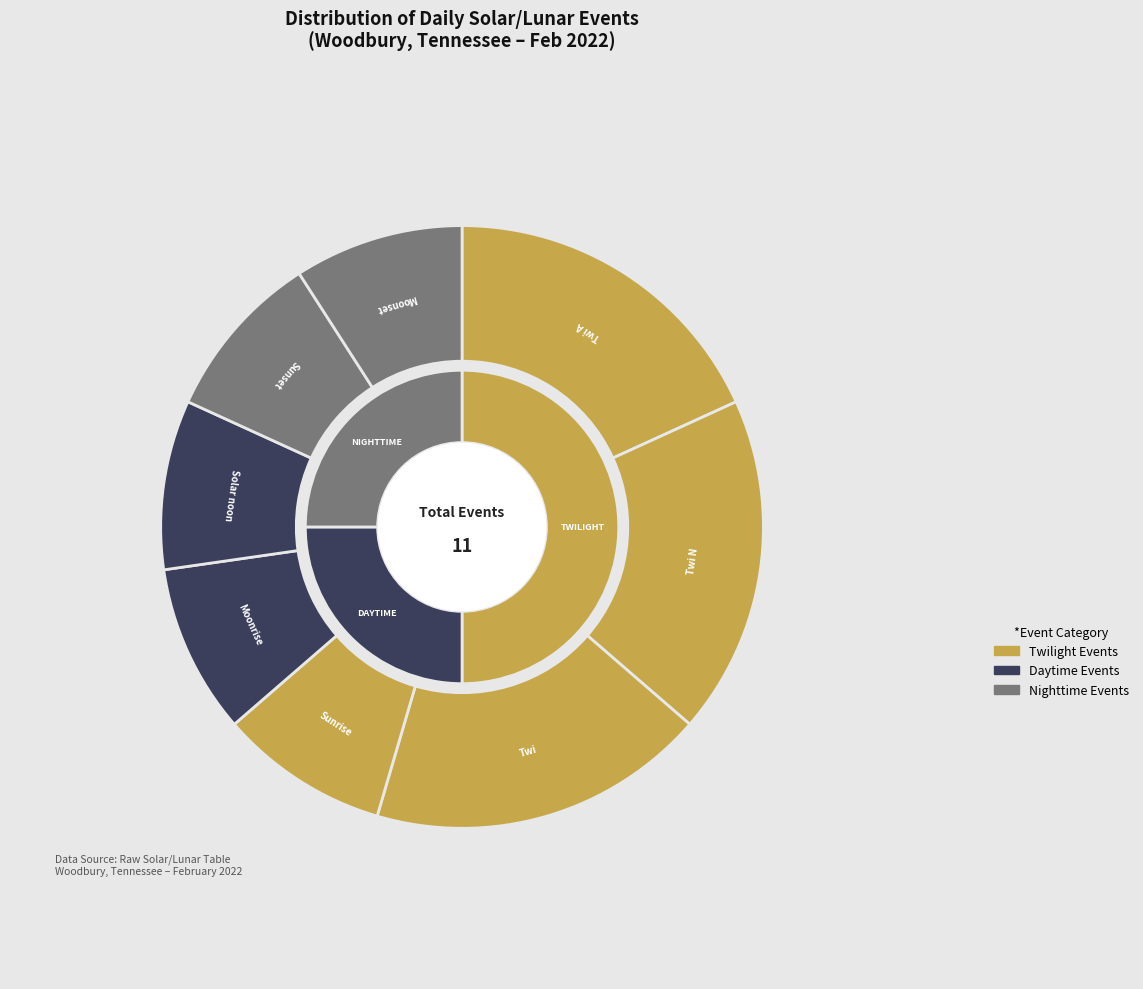

To the nearest percent, what is the difference between the Sunset and Twi slice percentages?

9%